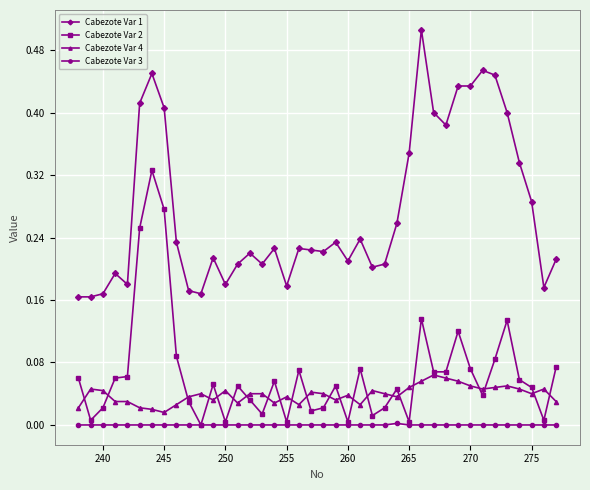

Which series has the largest total across all categories?

Cabezote Var 1